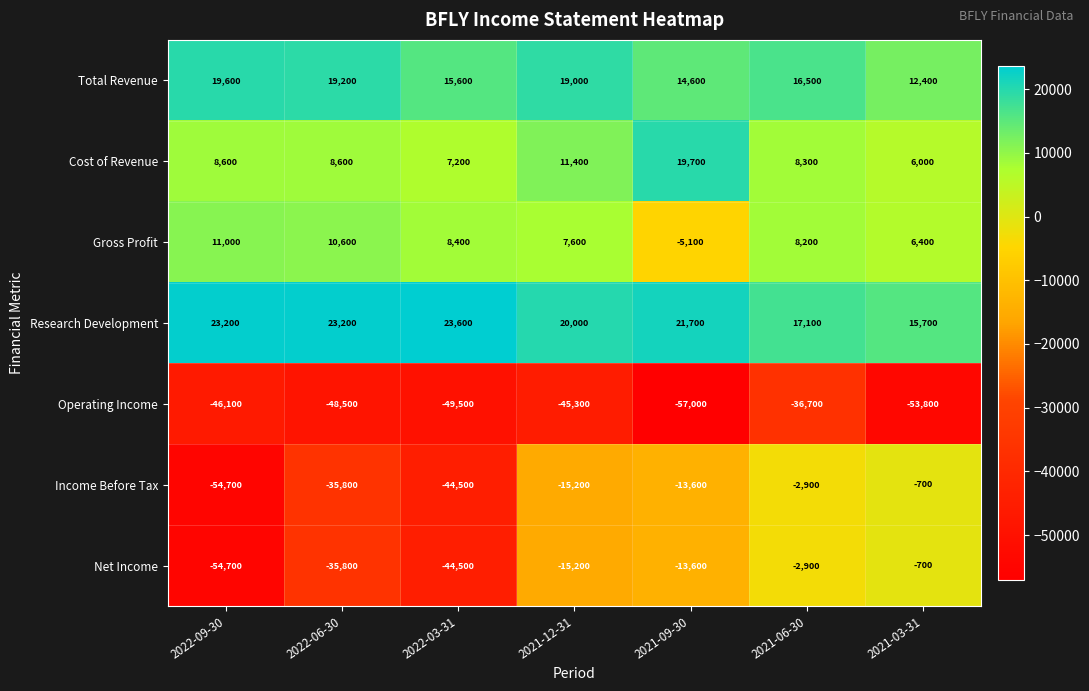

Is the value of Income Before Tax at 2022-03-31 greater than the value of Net Income at 2022-09-30?

Yes